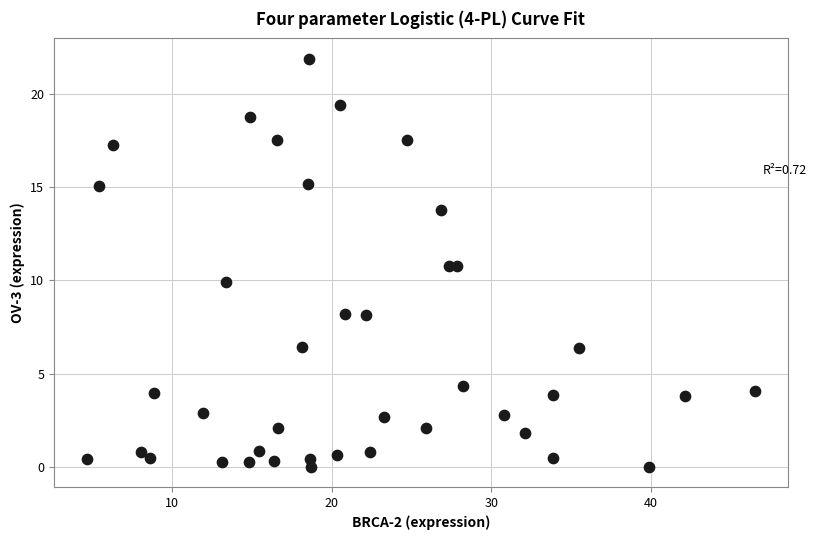

What is the range of X values (max minus min)?

41.8